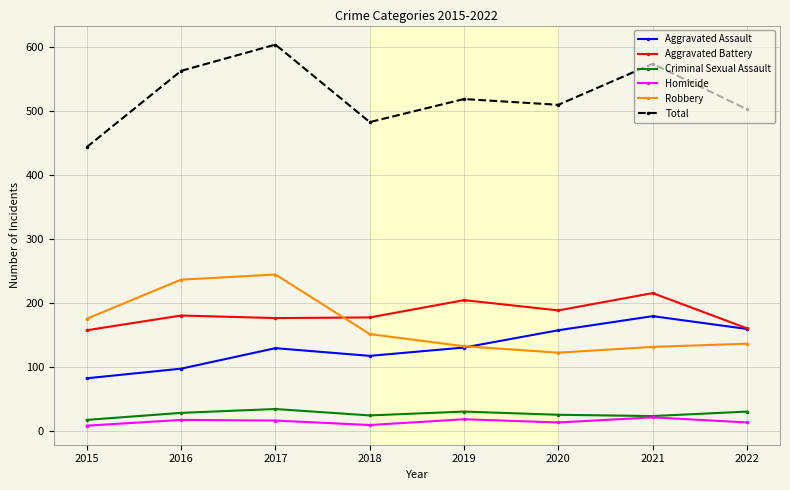

What is the total value across all series at 2020?

1020